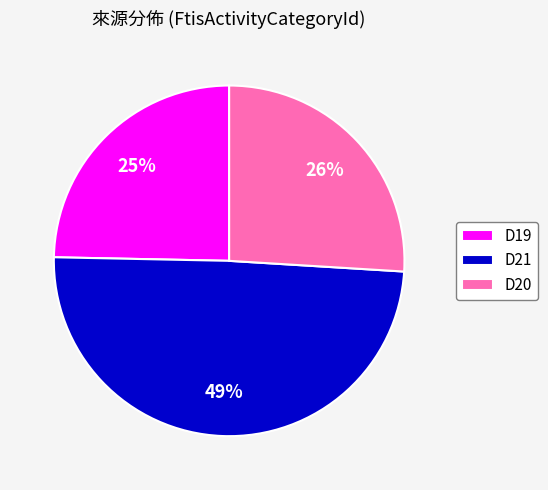

Does D21 account for over 50% of the chart?

No